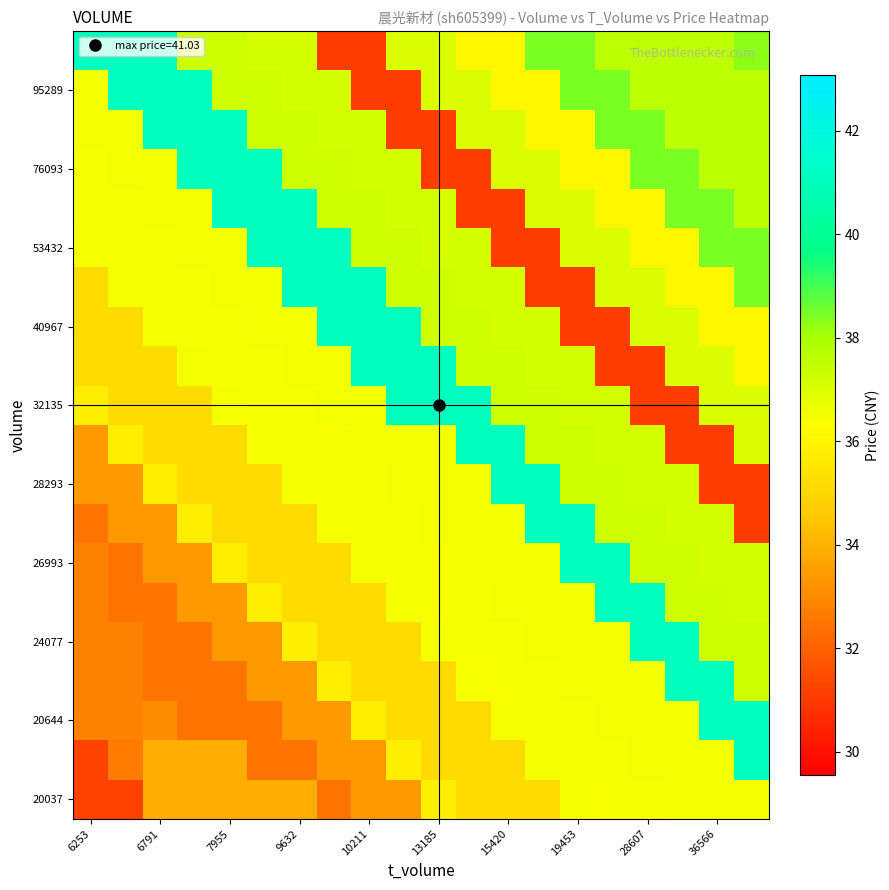

Count the number of data series in this chart.

20